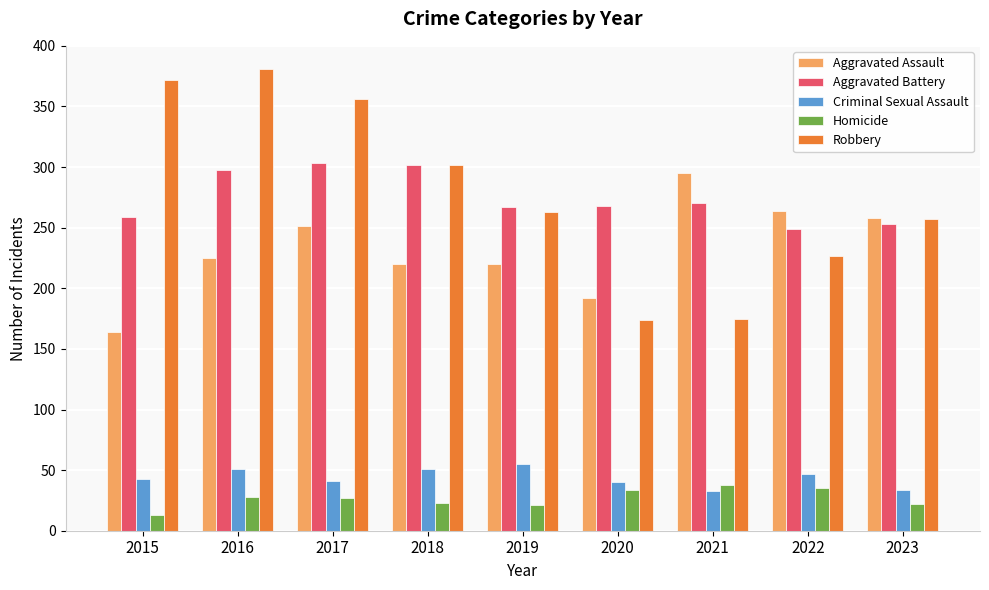

Between 2020 and 2023, which series saw the biggest shift?

Robbery